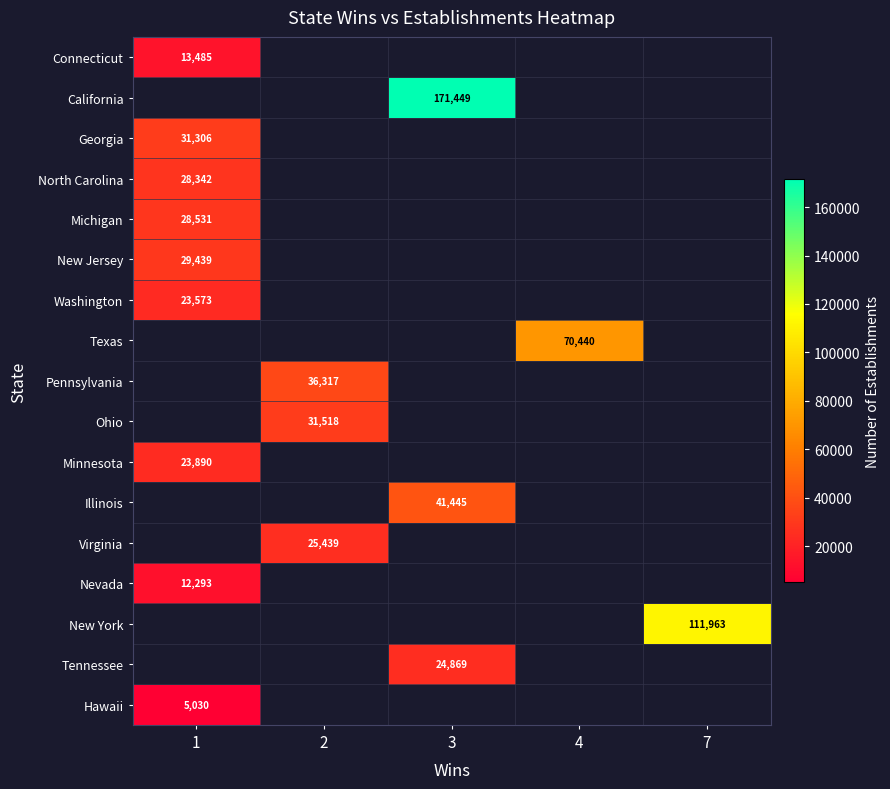

What is the spread (max minus min) of values at 1?

26276.0